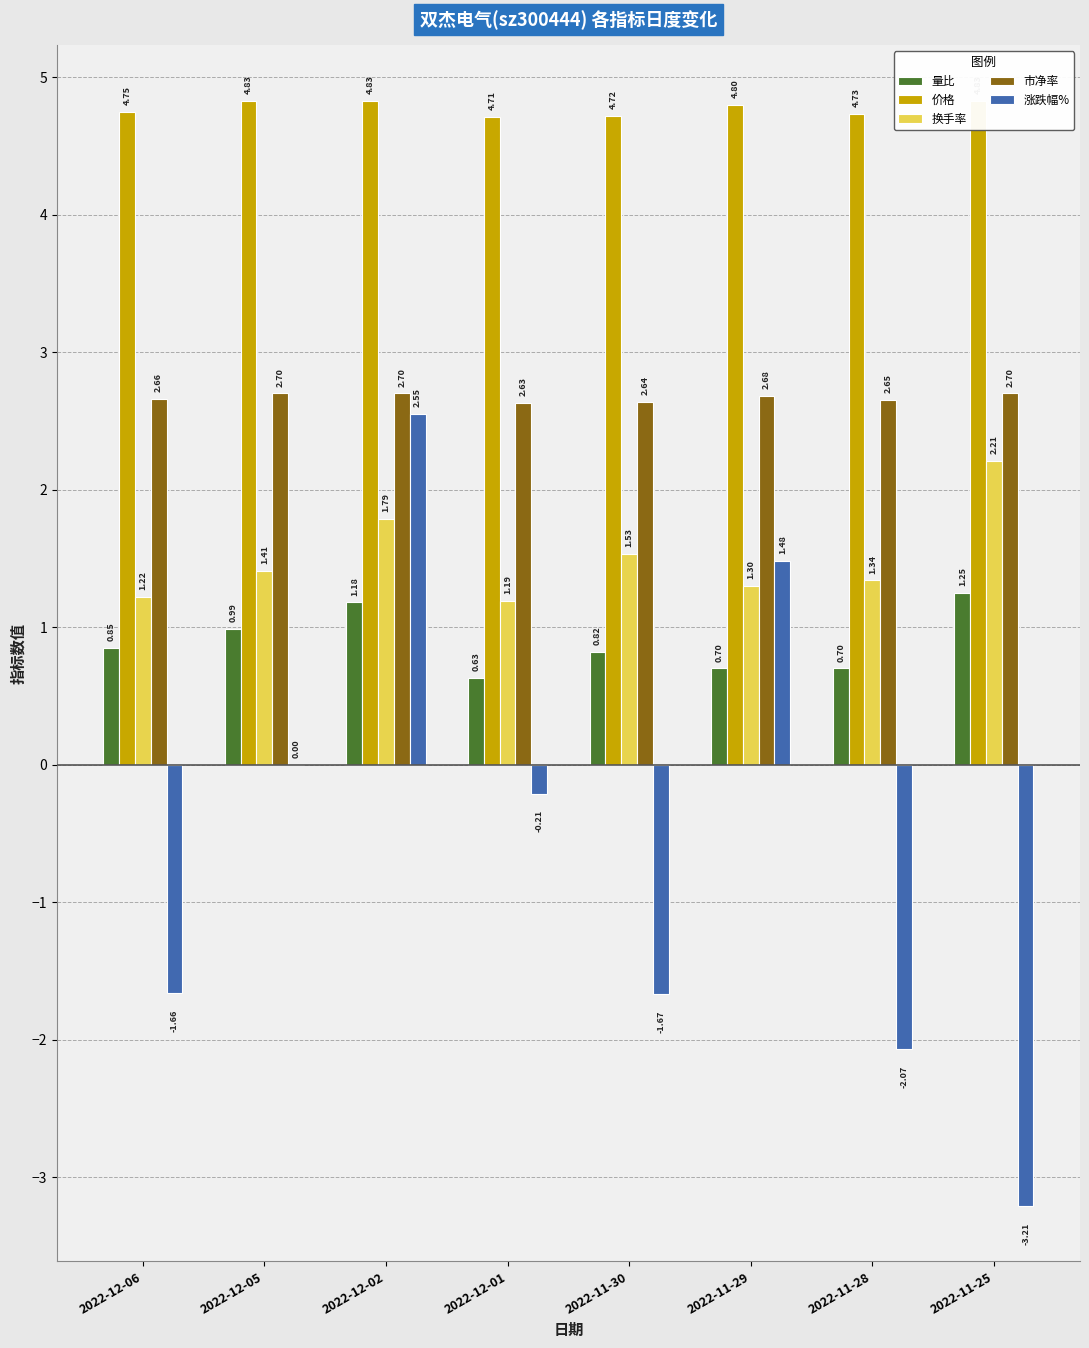

What is the average value of the 涨跌幅% series?

-0.6